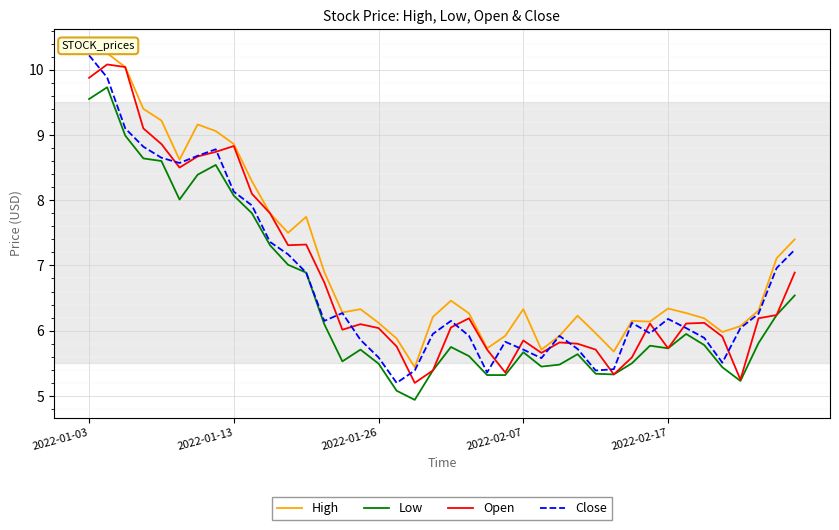

True or false: High and Open intersect in this chart.

False